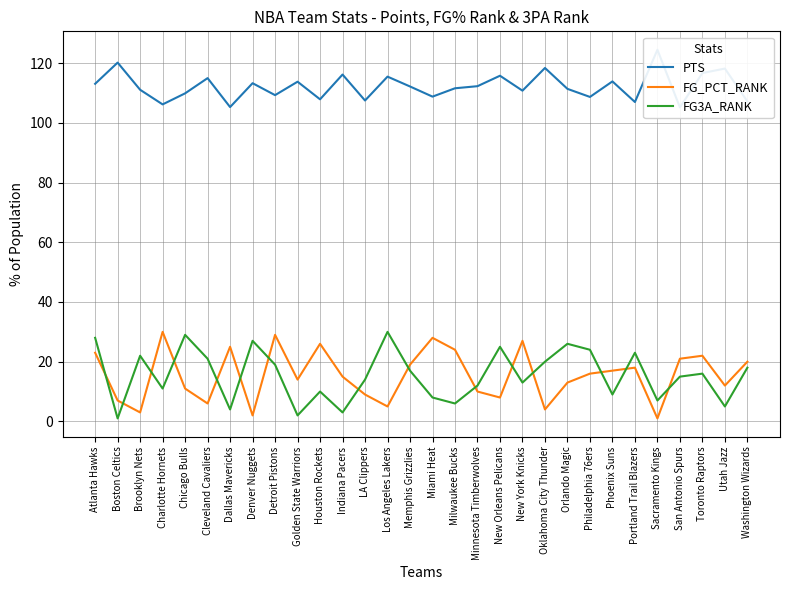

Which series has the widest spread of values?

FG_PCT_RANK